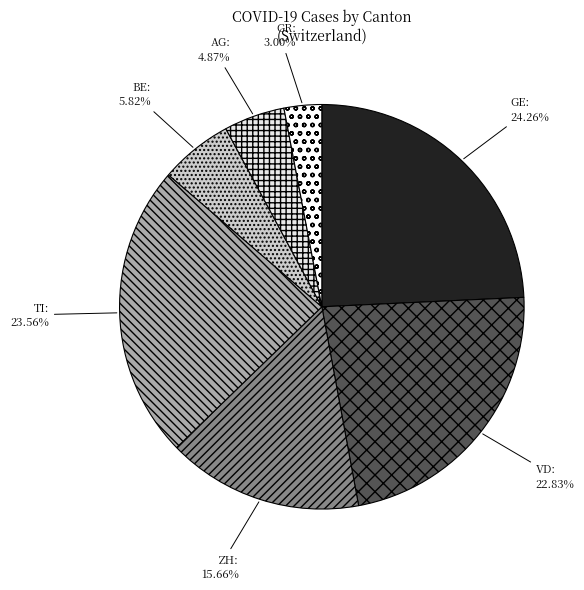

Rank the categories by value from lowest to highest.

GR, AG, BE, ZH, VD, TI, GE